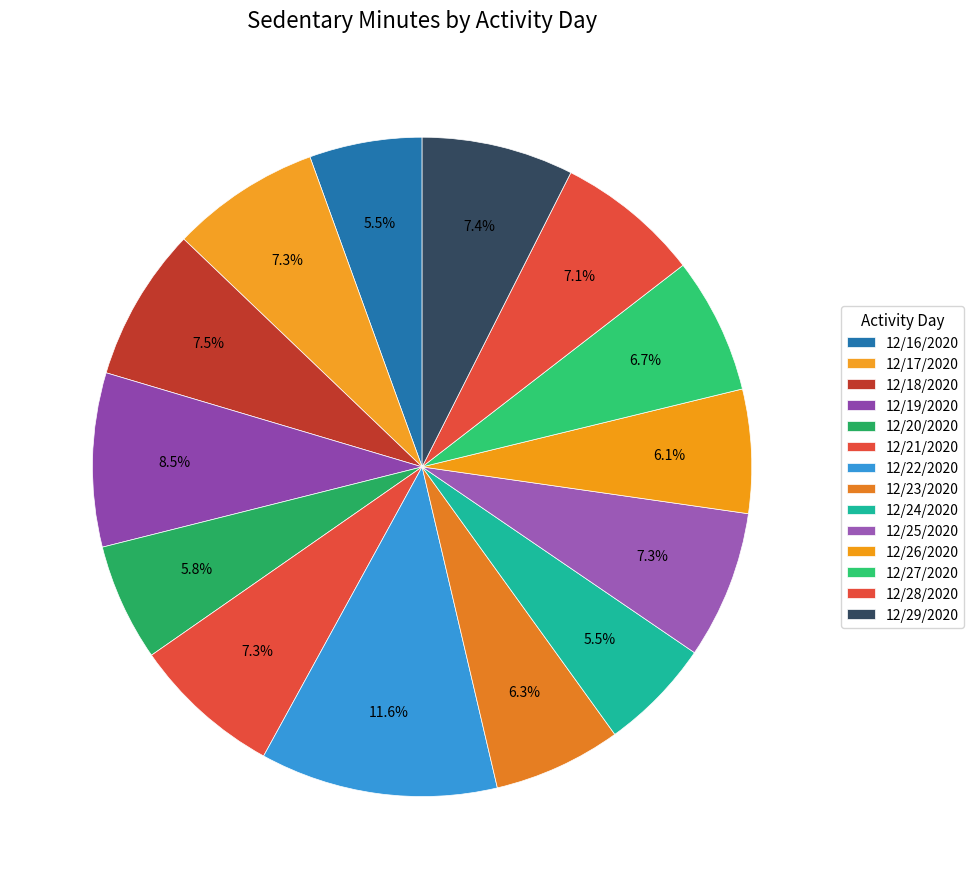

Between 12/25/2020 and 12/20/2020, which is larger?

12/25/2020